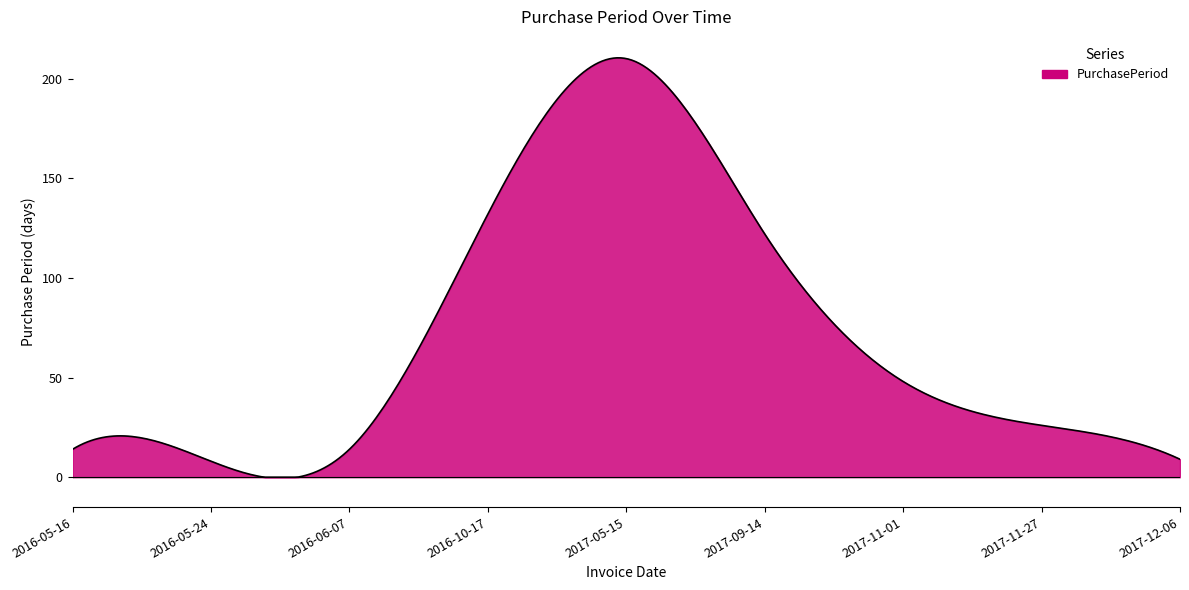

What is the maximum value shown in the chart?

210.4